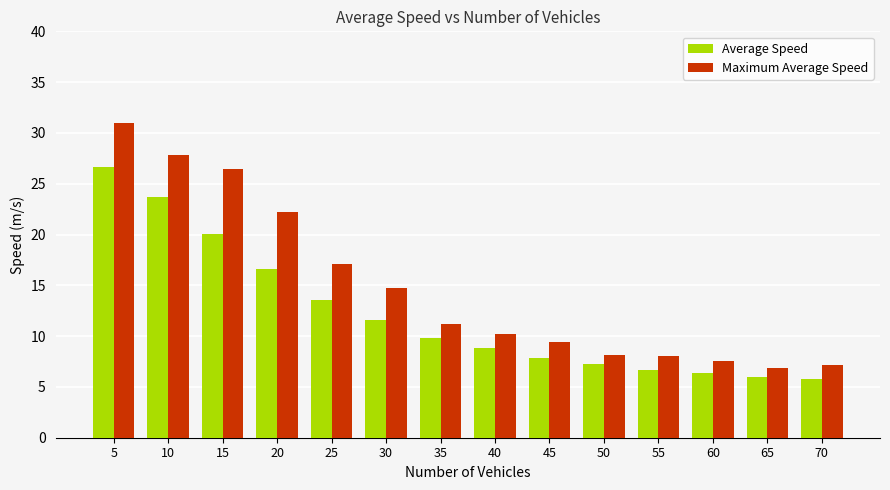

What is the average value of the Maximum Average Speed series?

14.9